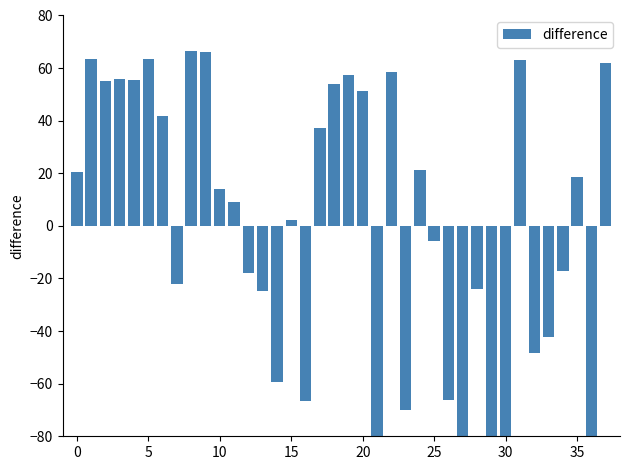

Which has a higher value, 27 or −5?

−5